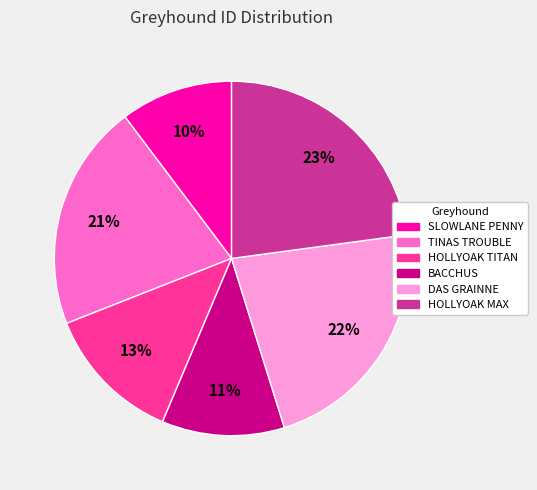

How many segments does this pie chart have?

6